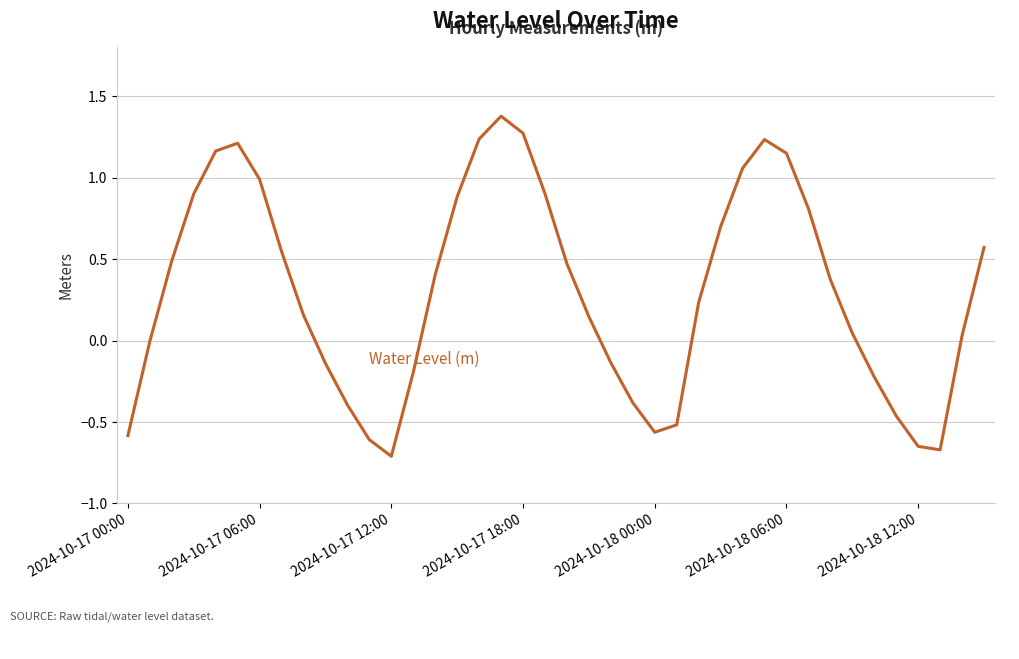

How many lines are shown in the chart?

1